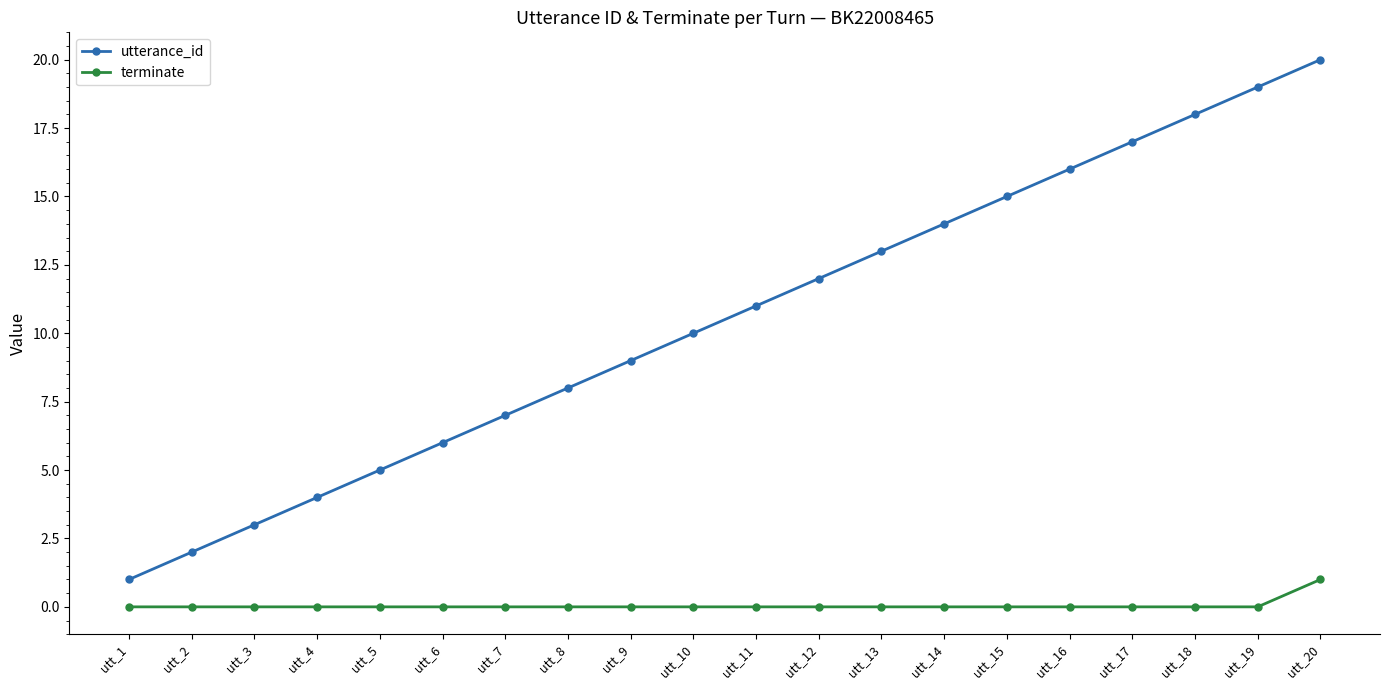

What are all the series names shown in the legend?

utterance_id, terminate